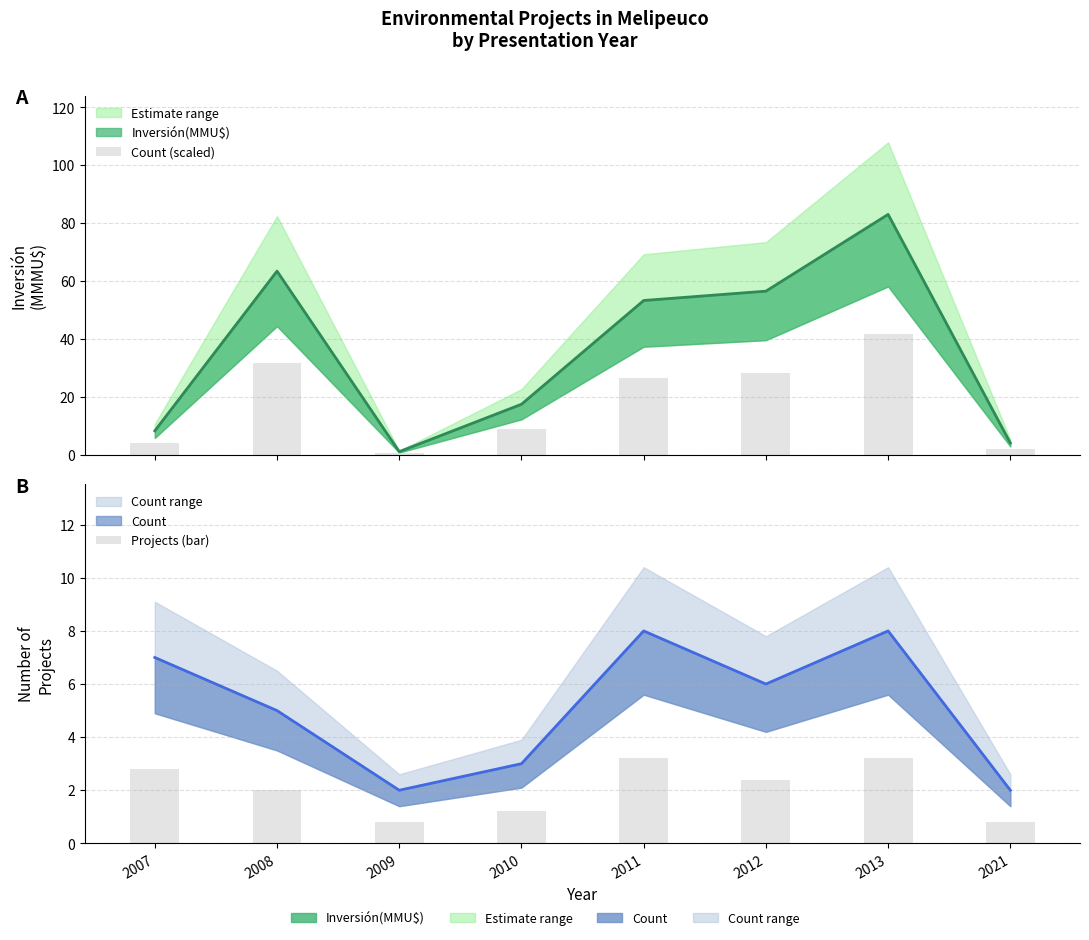

What is the value of the Count (scaled) bar at the 8th from the left?

2.0